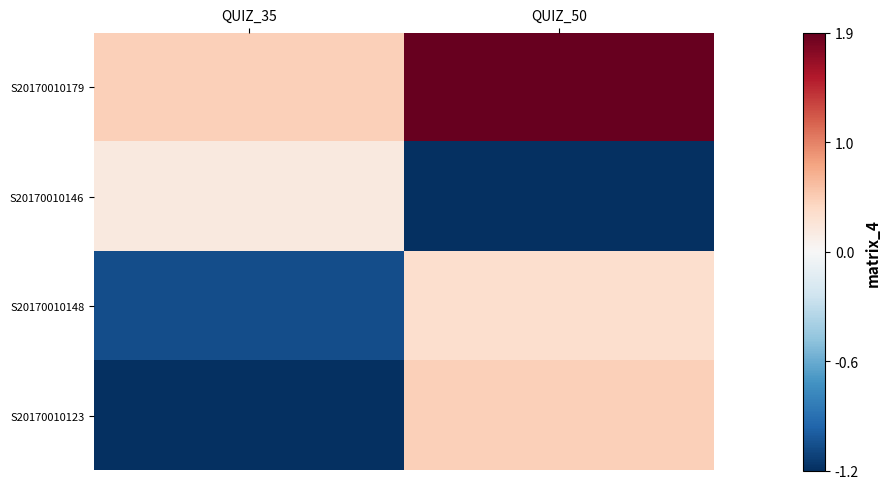

At which category is the sum across all series the highest?

QUIZ_50